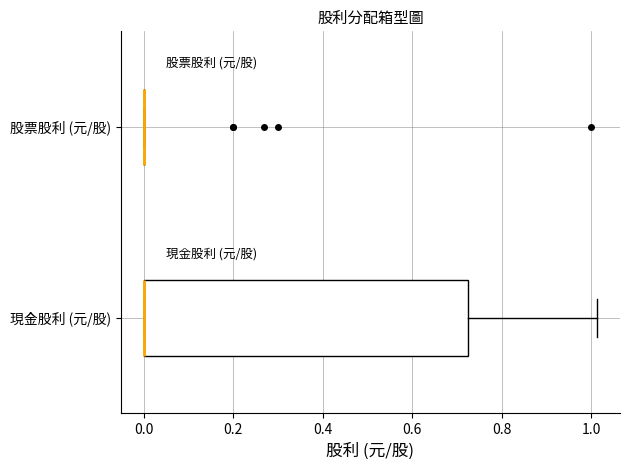

Reading bottom to top, read every box against the x-axis: the position of its median line, the range the box covers, and the ends of its whiskers. The values are not printed on the chart, so give them approximately, as read against the axis.

現金股利 (元/股): median 0.00 (drawn on the box's left edge), box 0.00 to 0.72, whiskers 0.00 to 1.02
股票股利 (元/股): box collapsed to a line at 0.00, whiskers 0.00 to 0.00